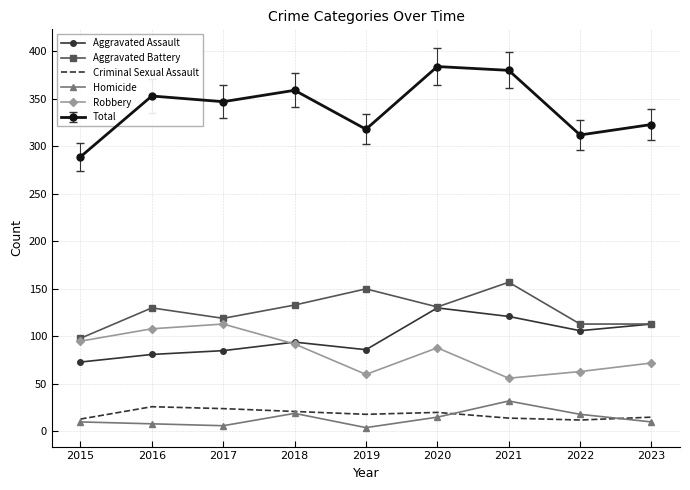

Is it true that Criminal Sexual Assault equals 26 at 2016?

True